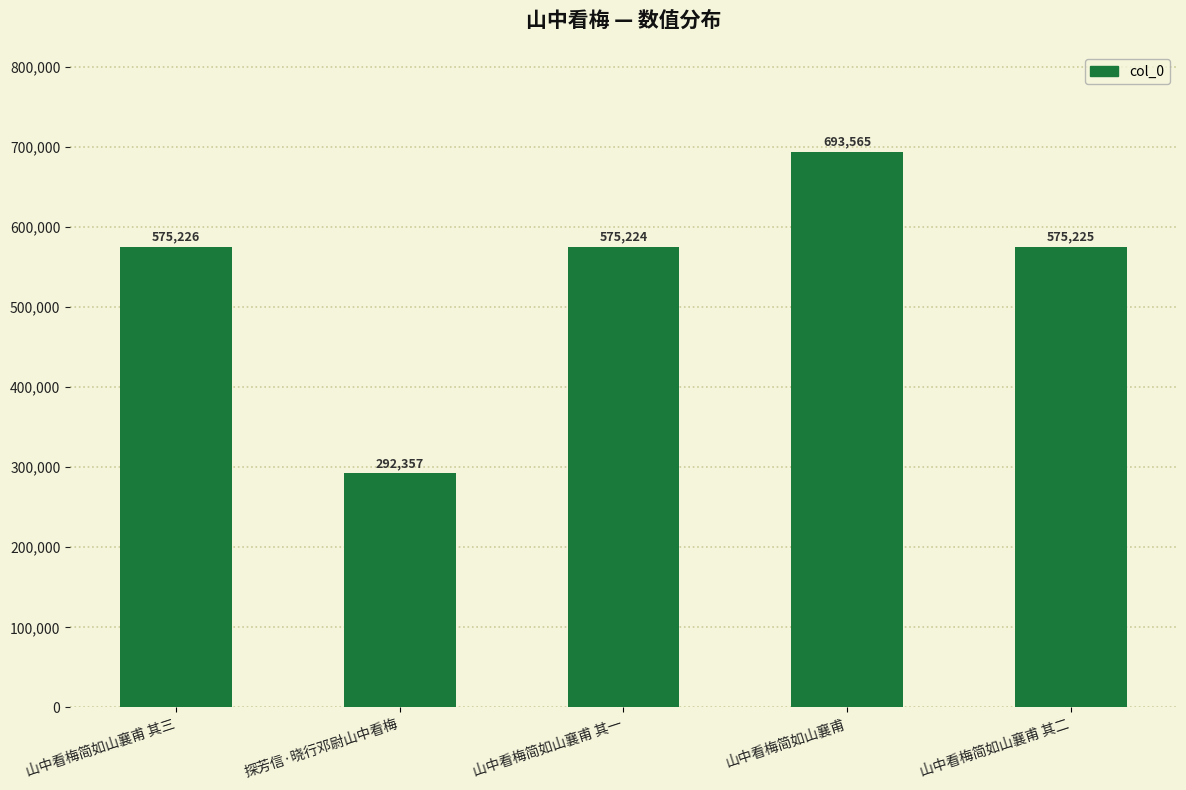

What is the approximate value at 山中看梅简如山襄甫 其一?

575224